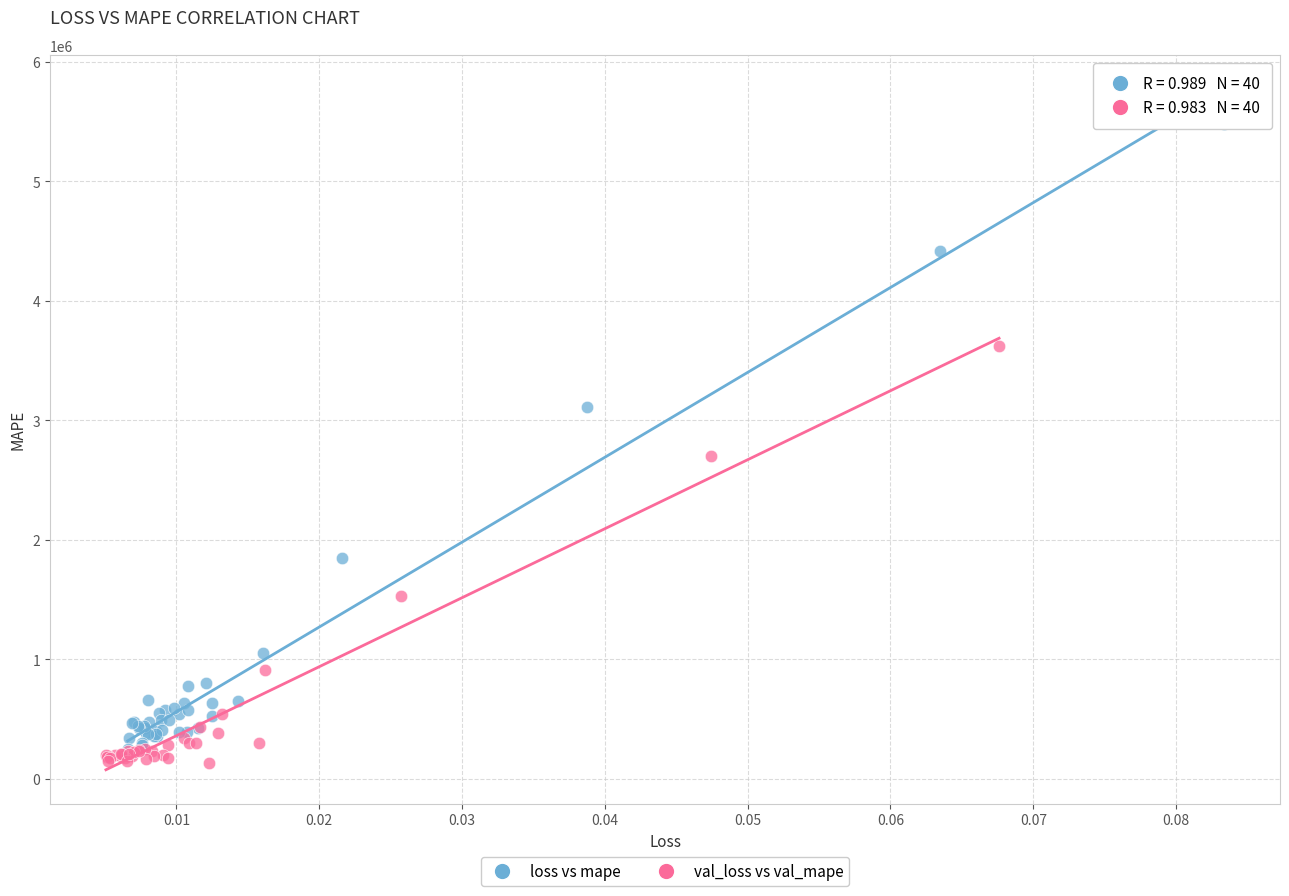

What are all the series names shown in the legend?

loss vs mape, val_loss vs val_mape